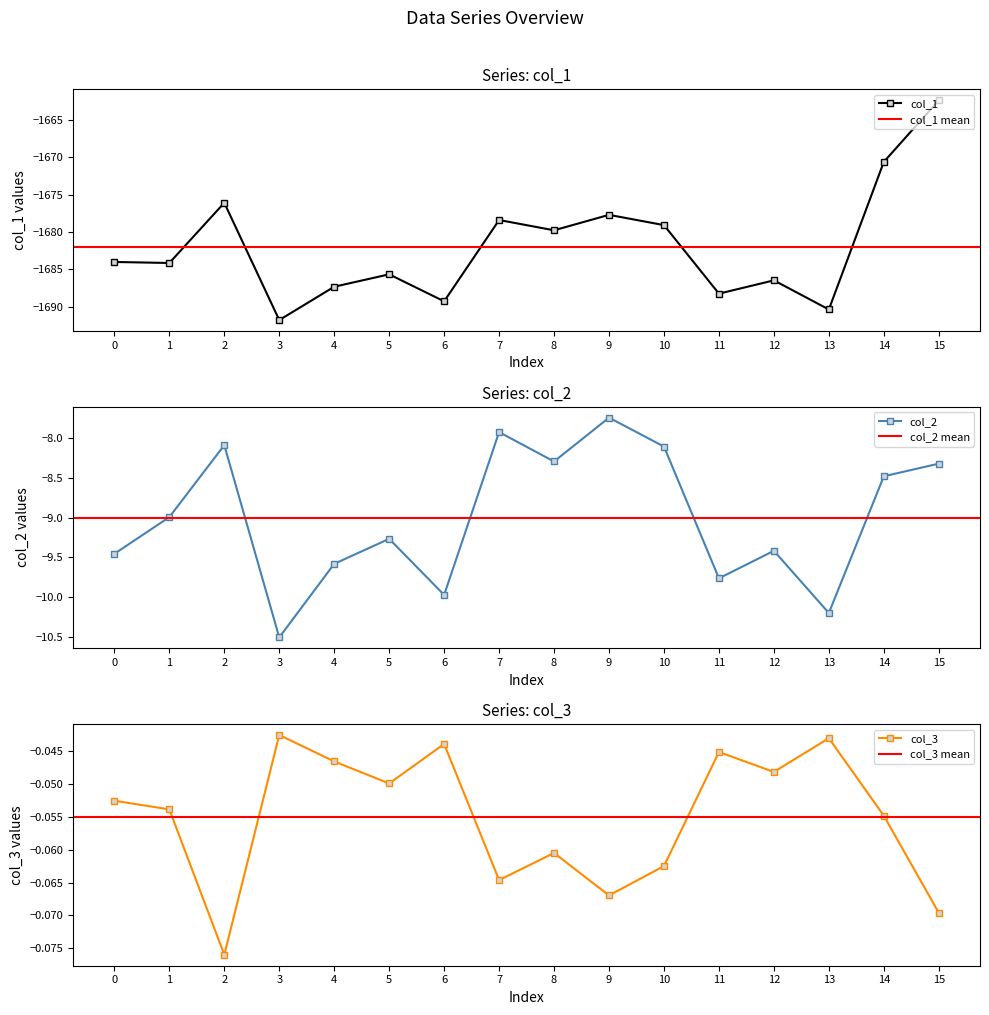

What is the spread (max minus min) of values at 15?

1662.3